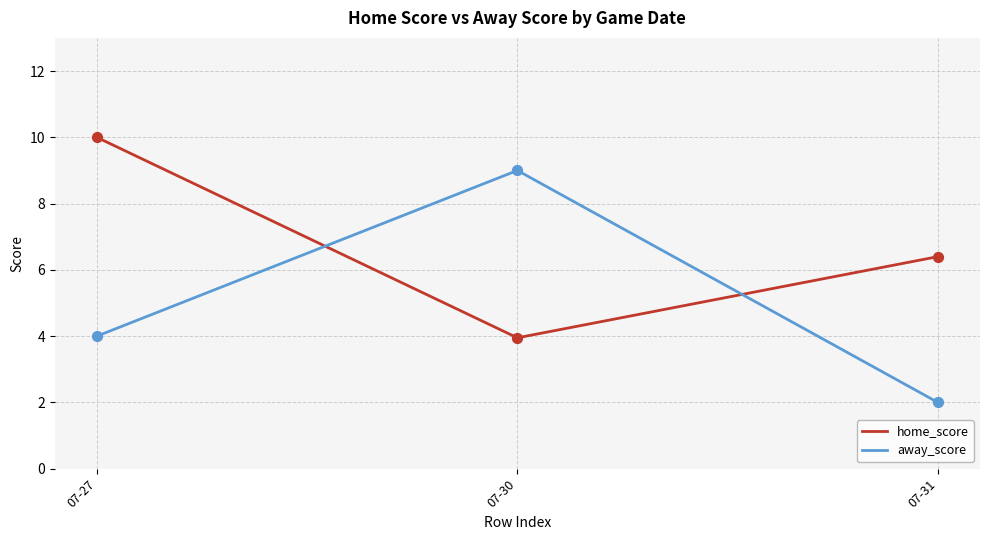

Is the value of home_score at 07-30 greater than the value of away_score at 07-30?

No